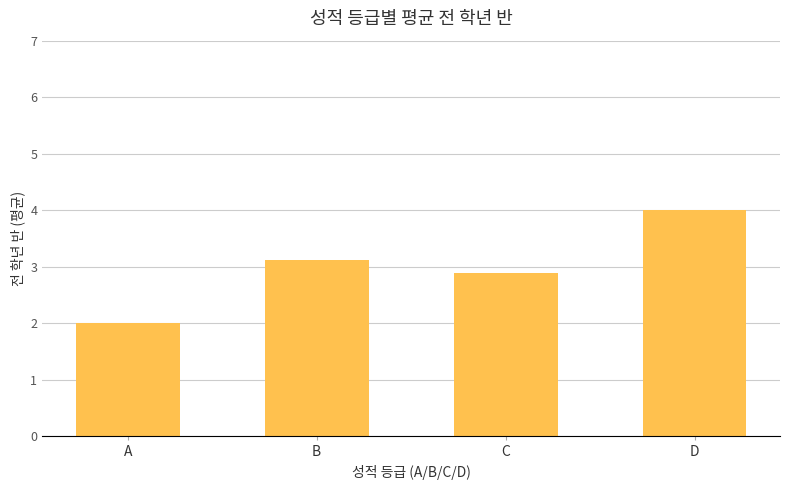

Is it true that the value at B is 2.1?

False